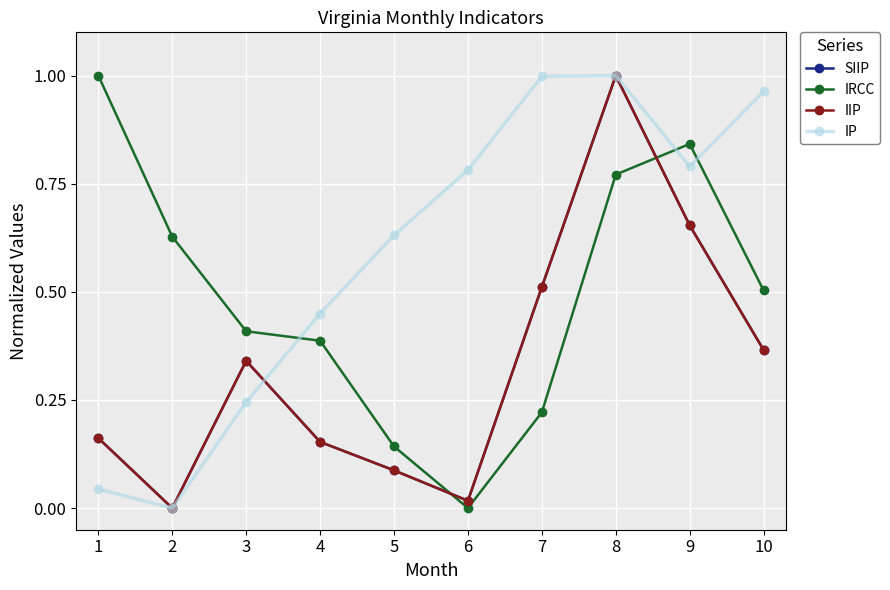

Reading left to right, extract all data points from this chart.

SIIP: 1=0.2	2=0.0	3=0.3	4=0.2	5=0.1	6=0.0	7=0.5	8=1.0	9=0.7	10=0.4
IRCC: 1=1.0	2=0.6	3=0.4	4=0.4	5=0.1	6=0.0	7=0.2	8=0.8	9=0.8	10=0.5
IIP: 1=0.2	2=0.0	3=0.3	4=0.2	5=0.1	6=0.0	7=0.5	8=1.0	9=0.7	10=0.4
IP: 1=0.0	2=0.0	3=0.2	4=0.4	5=0.6	6=0.8	7=1.0	8=1.0	9=0.8	10=1.0